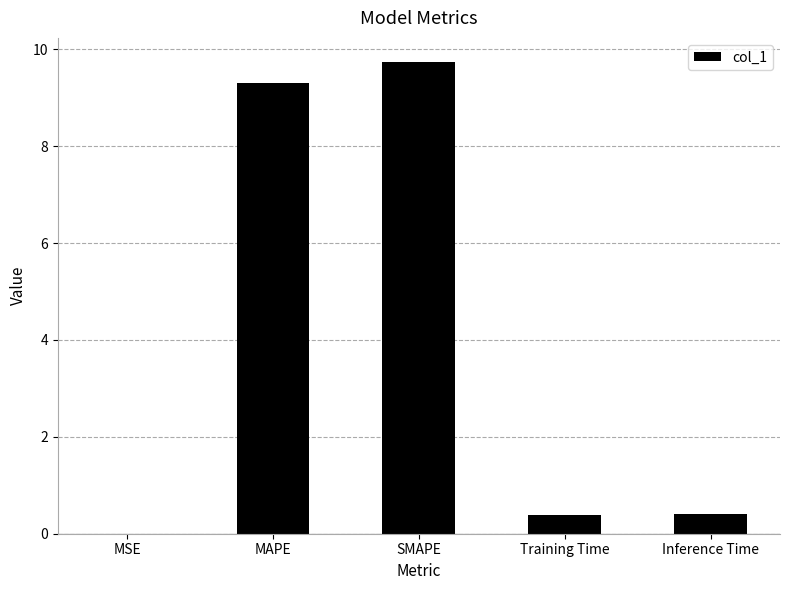

What is the change in value from MAPE to Inference Time?

-8.9